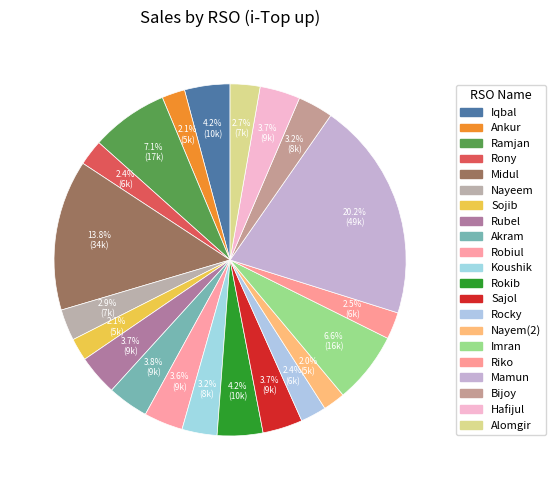

Count the number of slices in the pie.

21